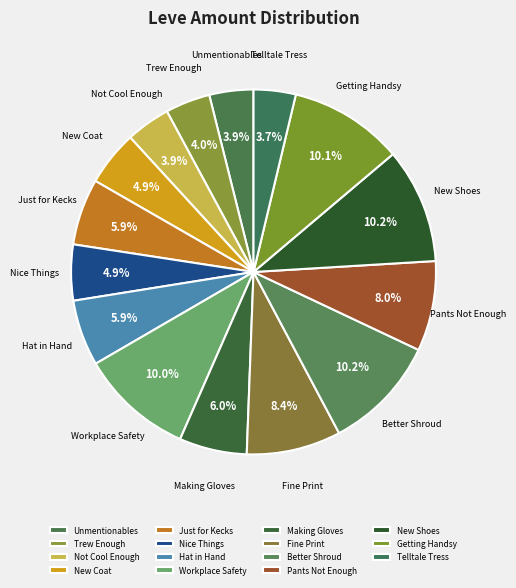

What is the ratio of the value at Workplace Safety to the value at Fine Print?

1.2